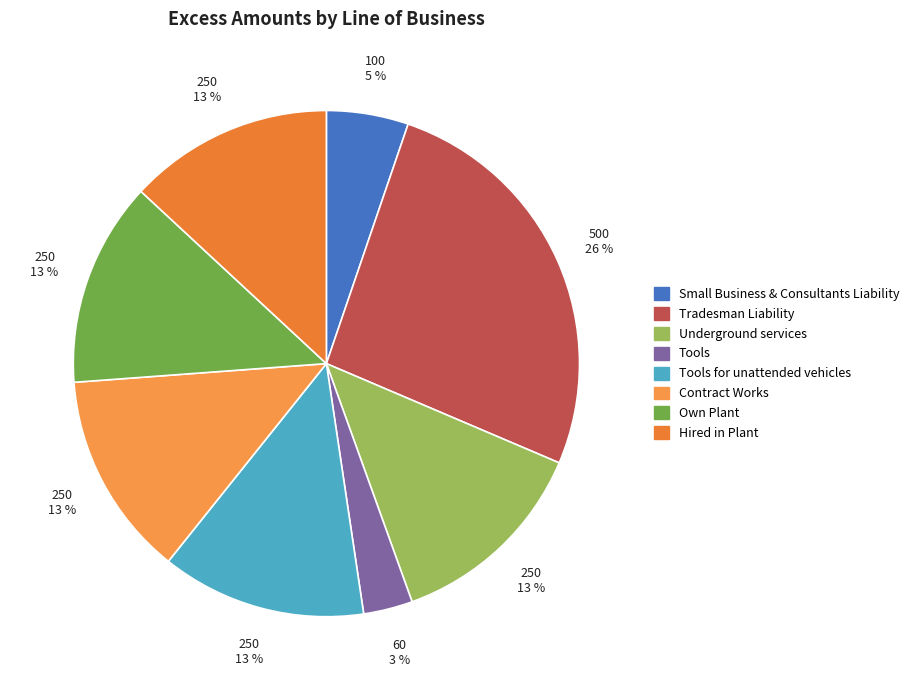

To the nearest percent, what percentage of the pie is Tradesman Liability?

26%